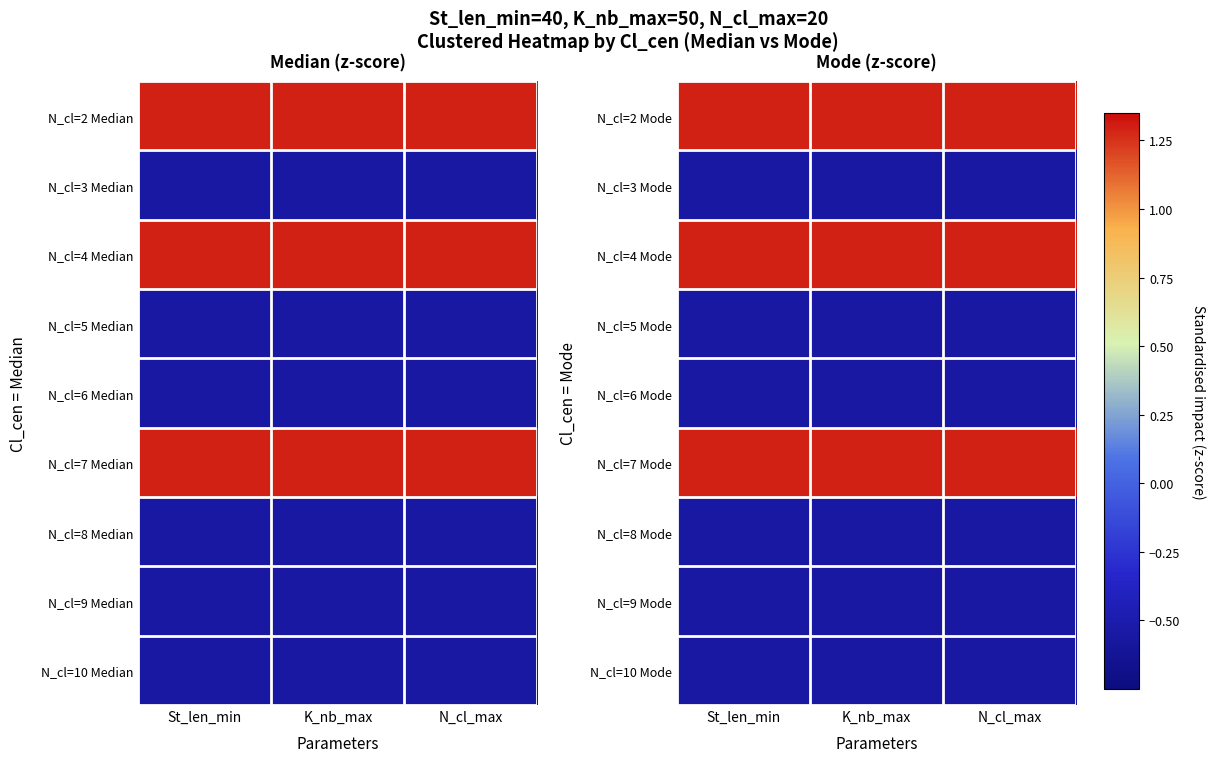

Is it true that N_cl=2 Mode equals 2.1 at N_cl_max?

False